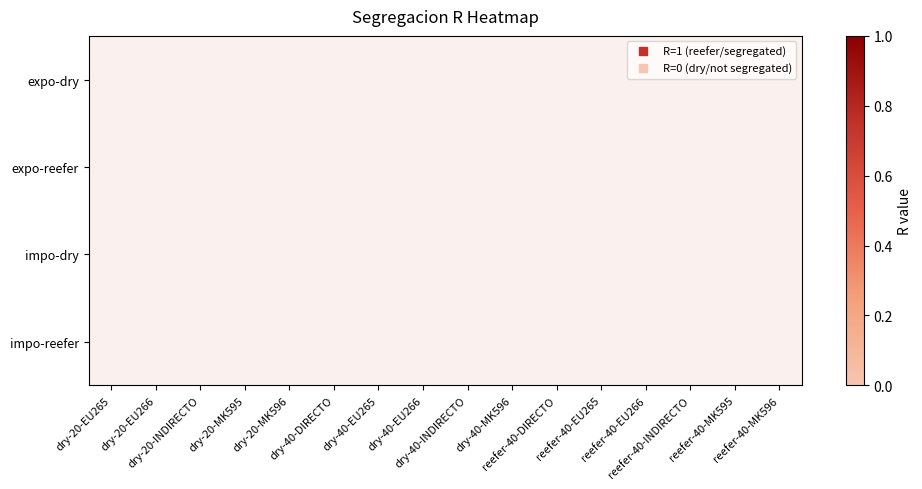

Between dry-40-EU265 and dry-20-MK596, which is larger?

dry-20-MK596